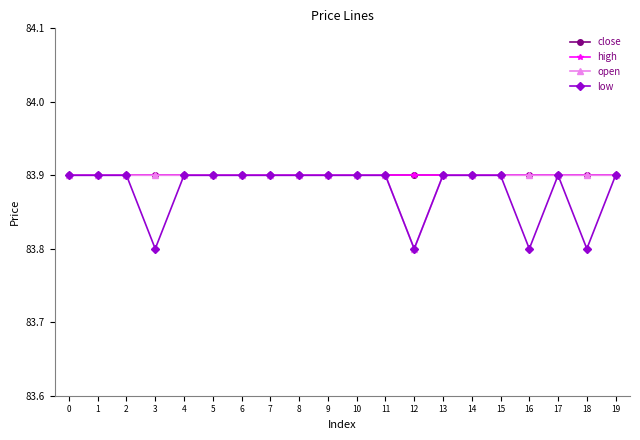

Is this an area chart (filled region under the line)?

No